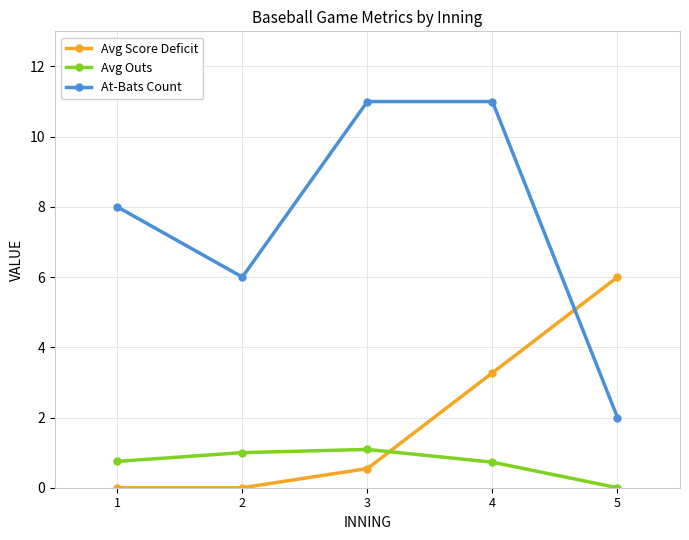

At which category is the sum across all series the highest?

4